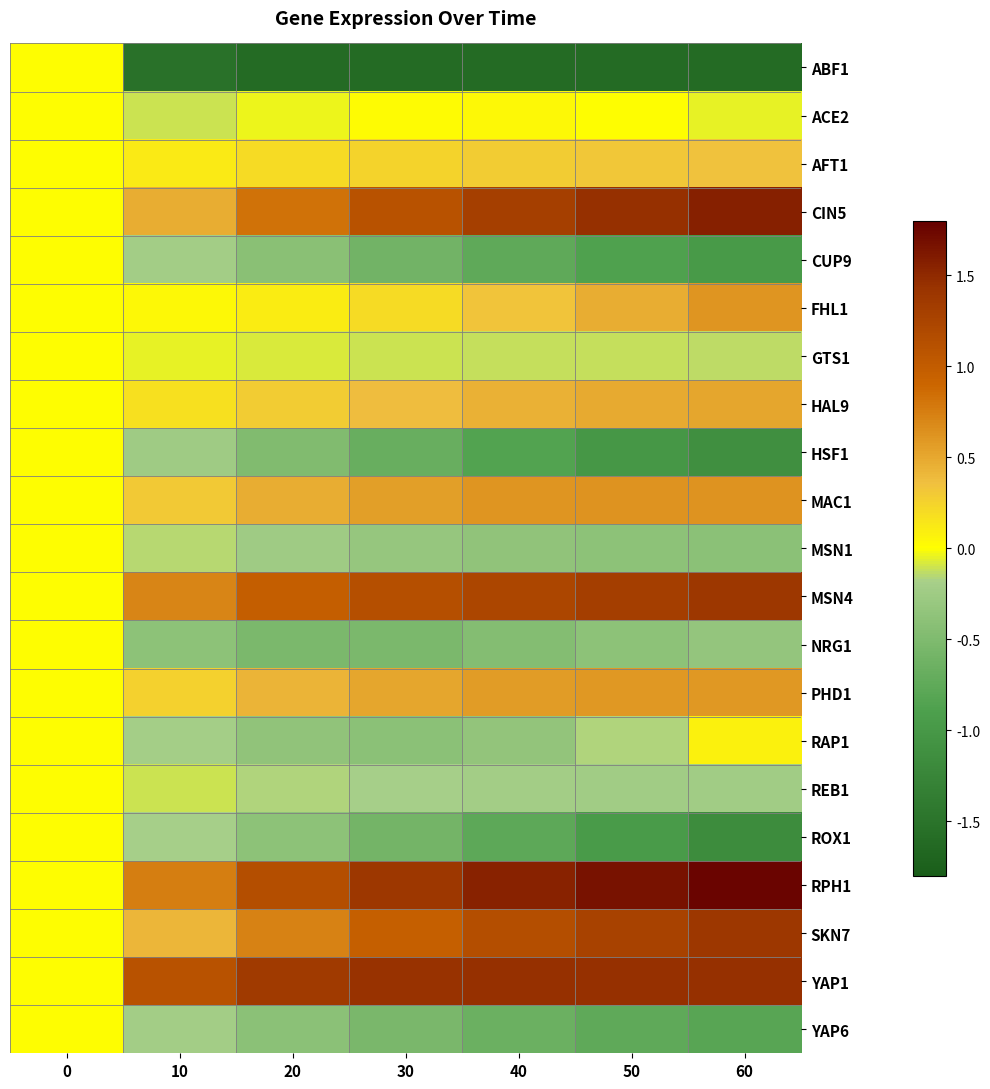

Reading left to right, what are all the values shown in this chart?

ABF1: 0=0.0	10=-1.5	20=-1.6	30=-1.6	40=-1.6	50=-1.6	60=-1.6
ACE2: 0=0.0	10=-0.1	20=-0.0	30=0.0	40=0.0	50=0.0	60=-0.0
AFT1: 0=0.0	10=0.1	20=0.2	30=0.3	40=0.3	50=0.3	60=0.3
CIN5: 0=0.0	10=0.5	20=0.8	30=1.1	40=1.3	50=1.5	60=1.6
CUP9: 0=0.0	10=-0.2	20=-0.4	30=-0.6	40=-0.7	50=-0.9	60=-1.0
FHL1: 0=0.0	10=0.0	20=0.1	30=0.2	40=0.3	50=0.5	60=0.6
GTS1: 0=0.0	10=-0.1	20=-0.1	30=-0.1	40=-0.1	50=-0.1	60=-0.1
HAL9: 0=0.0	10=0.2	20=0.3	30=0.4	40=0.4	50=0.5	60=0.5
HSF1: 0=0.0	10=-0.3	20=-0.5	30=-0.7	40=-0.9	50=-1.0	60=-1.1
MAC1: 0=0.0	10=0.3	20=0.5	30=0.6	40=0.6	50=0.6	60=0.6
MSN1: 0=0.0	10=-0.1	20=-0.2	30=-0.3	40=-0.4	50=-0.4	60=-0.4
MSN4: 0=0.0	10=0.7	20=1.0	30=1.1	40=1.2	50=1.3	60=1.4
NRG1: 0=0.0	10=-0.4	20=-0.5	30=-0.5	40=-0.5	50=-0.4	60=-0.3
PHD1: 0=0.0	10=0.3	20=0.4	30=0.5	40=0.6	50=0.6	60=0.6
RAP1: 0=0.0	10=-0.2	20=-0.4	30=-0.4	40=-0.3	50=-0.2	60=0.1
REB1: 0=0.0	10=-0.1	20=-0.2	30=-0.2	40=-0.2	50=-0.2	60=-0.2
ROX1: 0=0.0	10=-0.2	20=-0.4	30=-0.6	40=-0.8	50=-1.0	60=-1.2
RPH1: 0=0.0	10=0.8	20=1.1	30=1.4	40=1.6	50=1.7	60=1.8
SKN7: 0=0.0	10=0.4	20=0.7	30=1.0	40=1.1	50=1.3	60=1.4
YAP1: 0=0.0	10=1.1	20=1.4	30=1.4	40=1.5	50=1.5	60=1.5
YAP6: 0=0.0	10=-0.2	20=-0.4	30=-0.5	40=-0.7	50=-0.7	60=-0.8